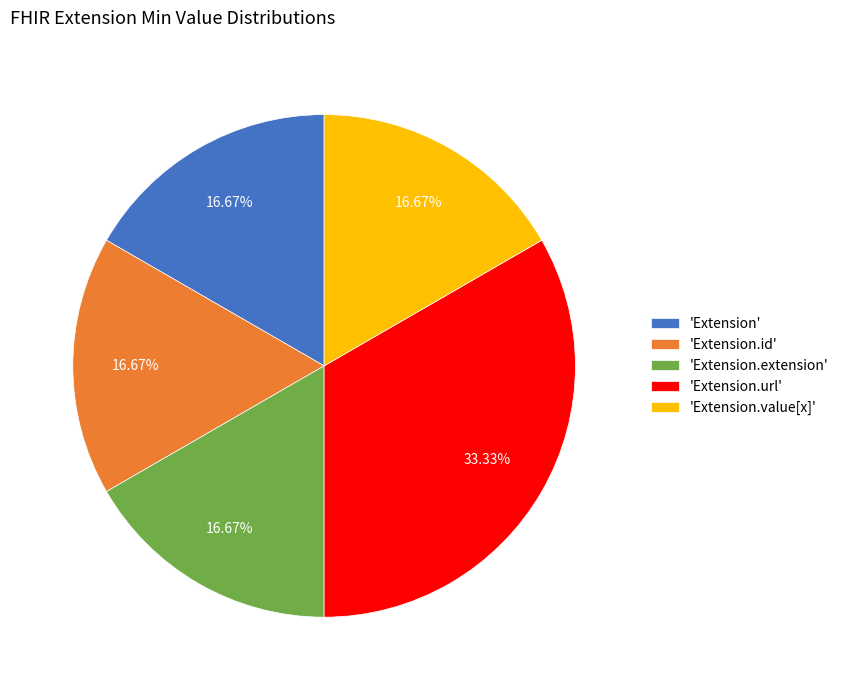

Approximately how many times larger is the value at 'Extension.value[x]' compared to 'Extension.id'?

1.0